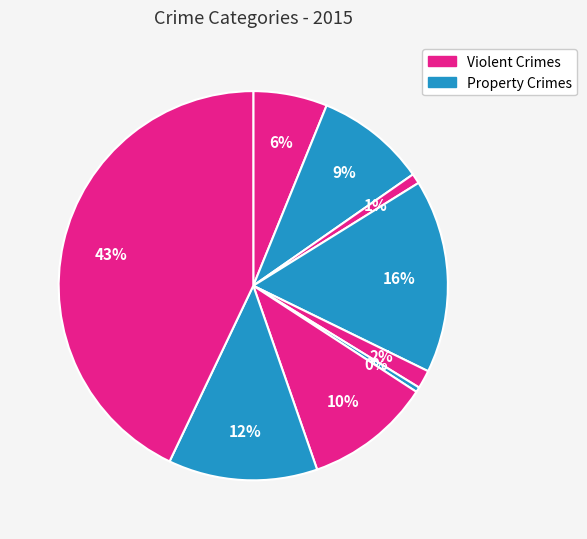

Count the number of slices in the pie.

9